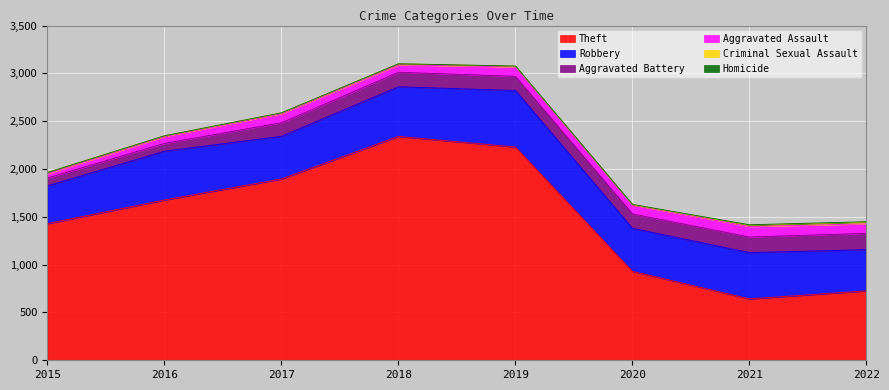

The value of Criminal Sexual Assault at 2020 is 2. True or false?

False